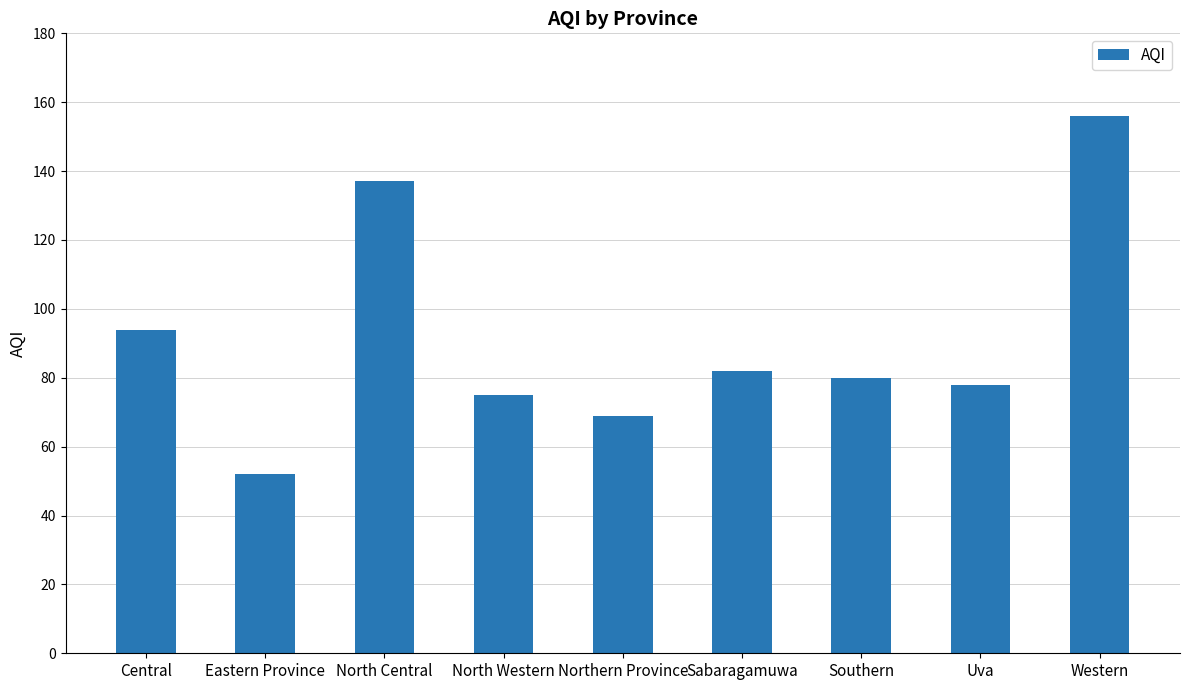

The chart shows a value of 82 at Sabaragamuwa. True or false?

True